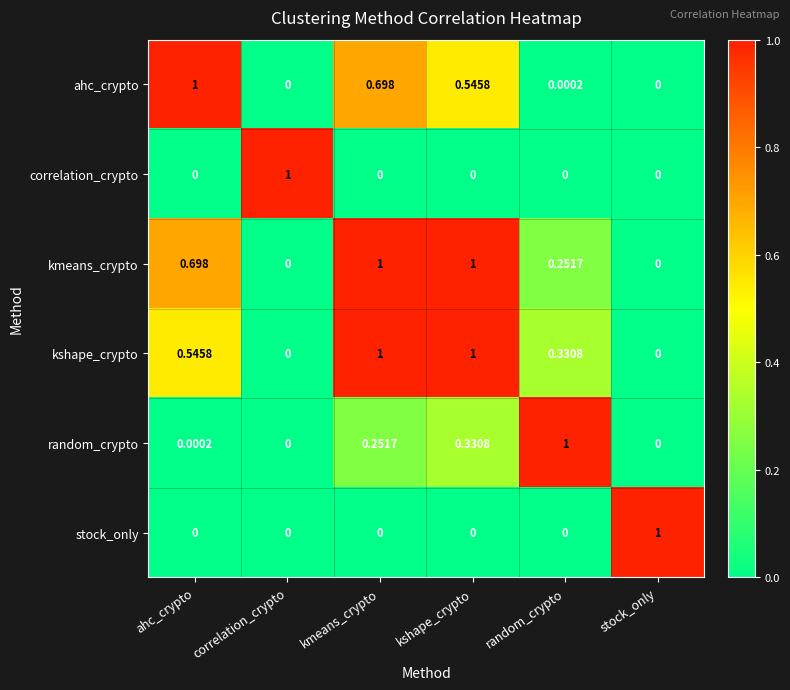

Which series has the largest total across all categories?

kmeans_crypto